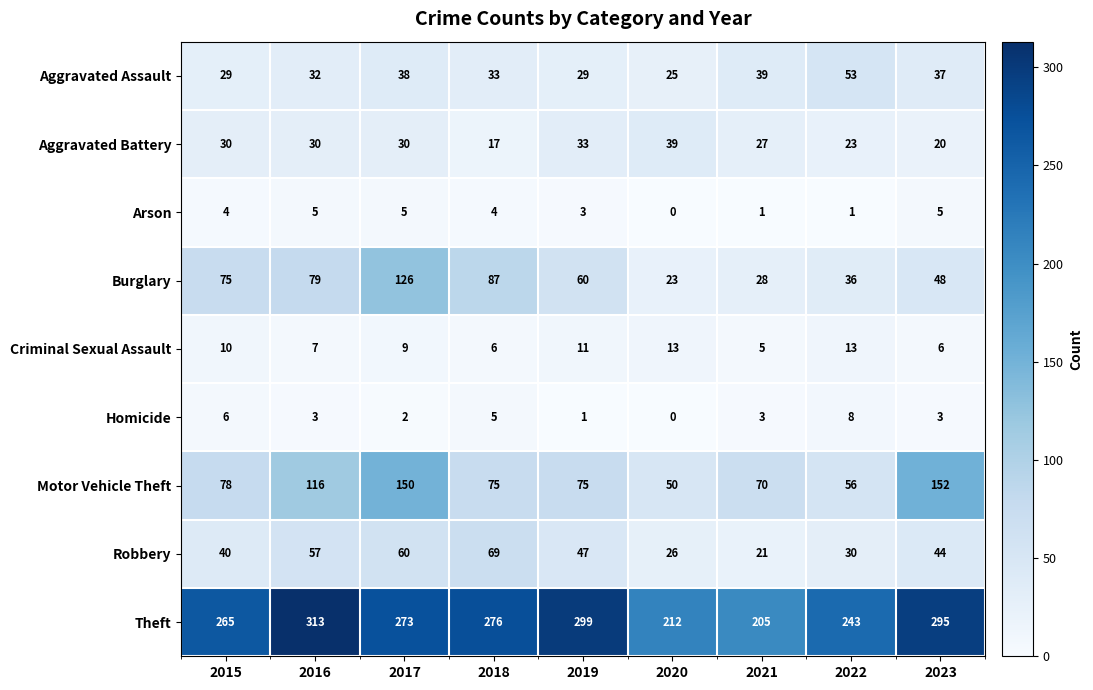

List the series in order of their peak value, highest first.

Theft, Motor Vehicle Theft, Burglary, Robbery, Aggravated Assault, Aggravated Battery, Criminal Sexual Assault, Homicide, Arson